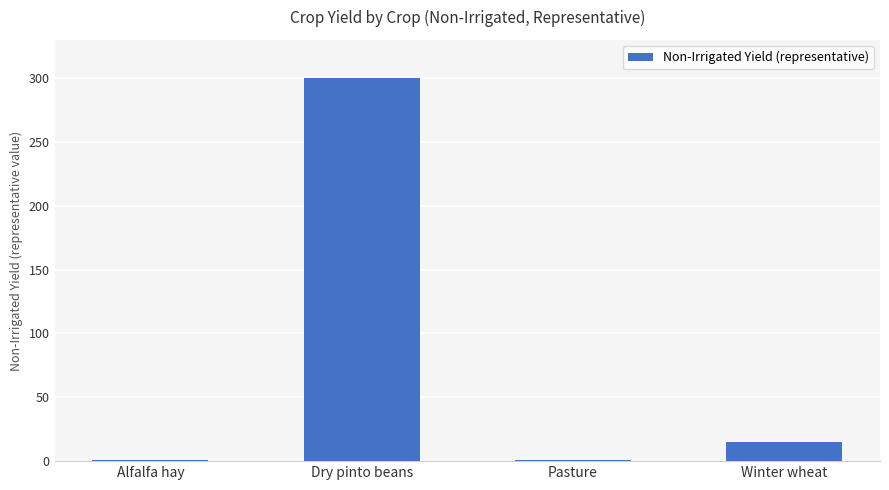

Which category has the highest value across all series?

Dry pinto beans